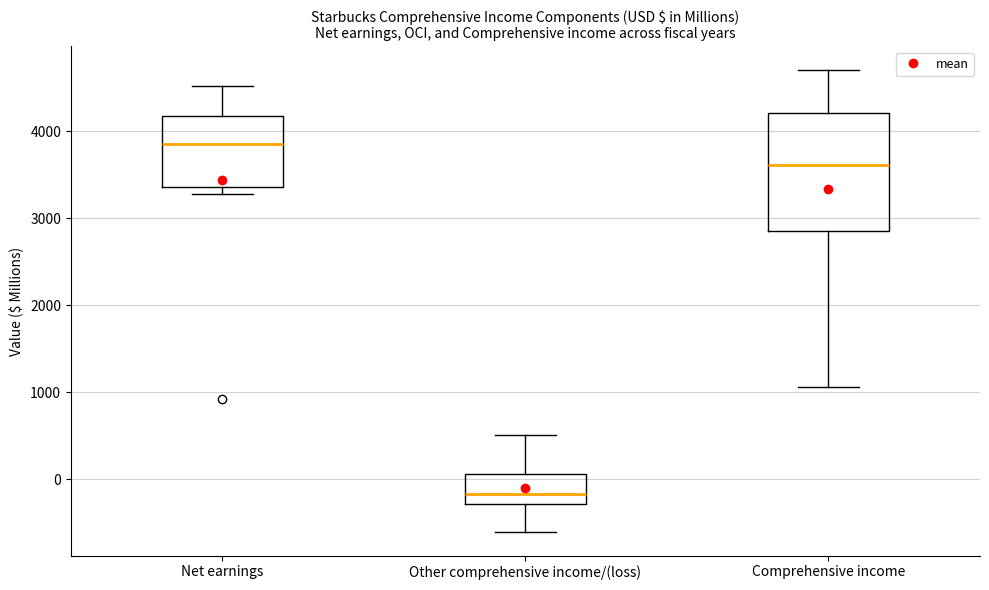

Reading left to right, transcribe this box plot: for each box, give where its median line is, the range the box spans, and where its two whiskers end, as read against the y-axis. The values are not printed on the chart, so give them approximately, as read against the axis.

Net earnings: median 3900, box 3400 to 4200, whiskers 3300 to 4500
Other comprehensive income/(loss): median -200, box -300 to 100, whiskers -600 to 500
Comprehensive income: median 3600, box 2900 to 4200, whiskers 1100 to 4700